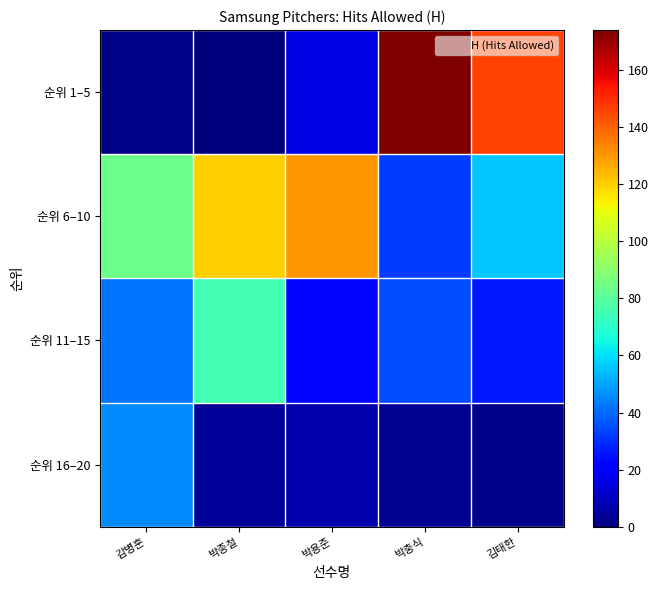

At which category is the sum across all series the highest?

박충식